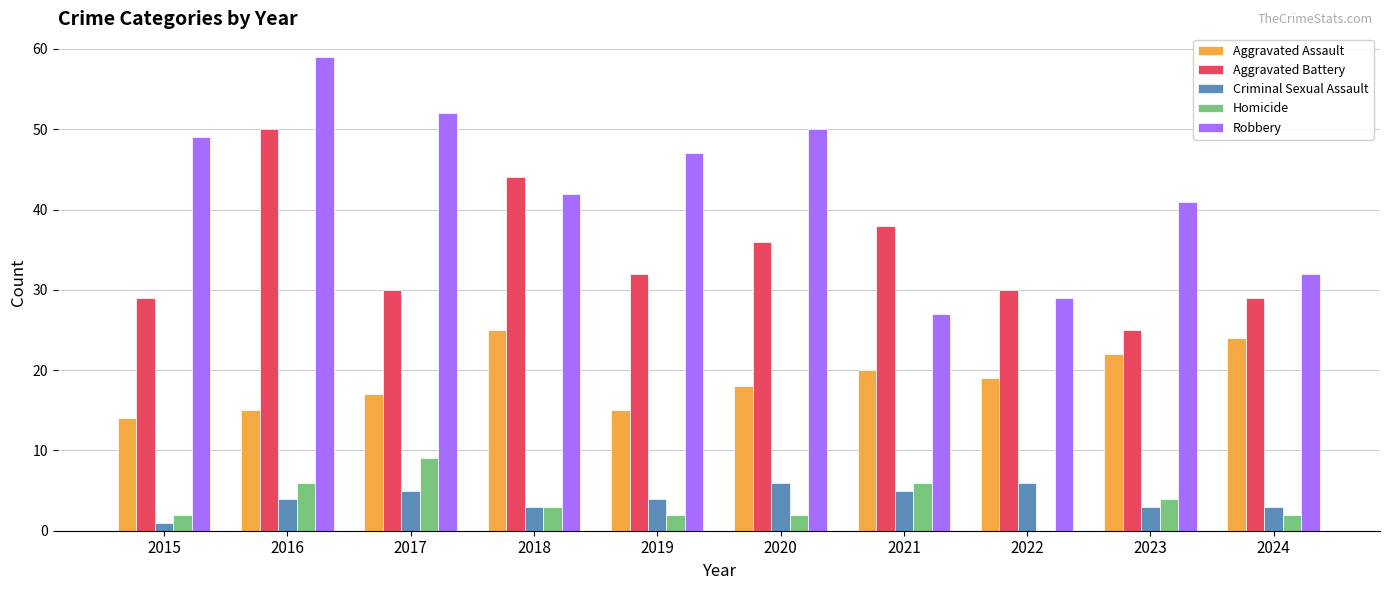

What is the spread (max minus min) of values at 2018?

41